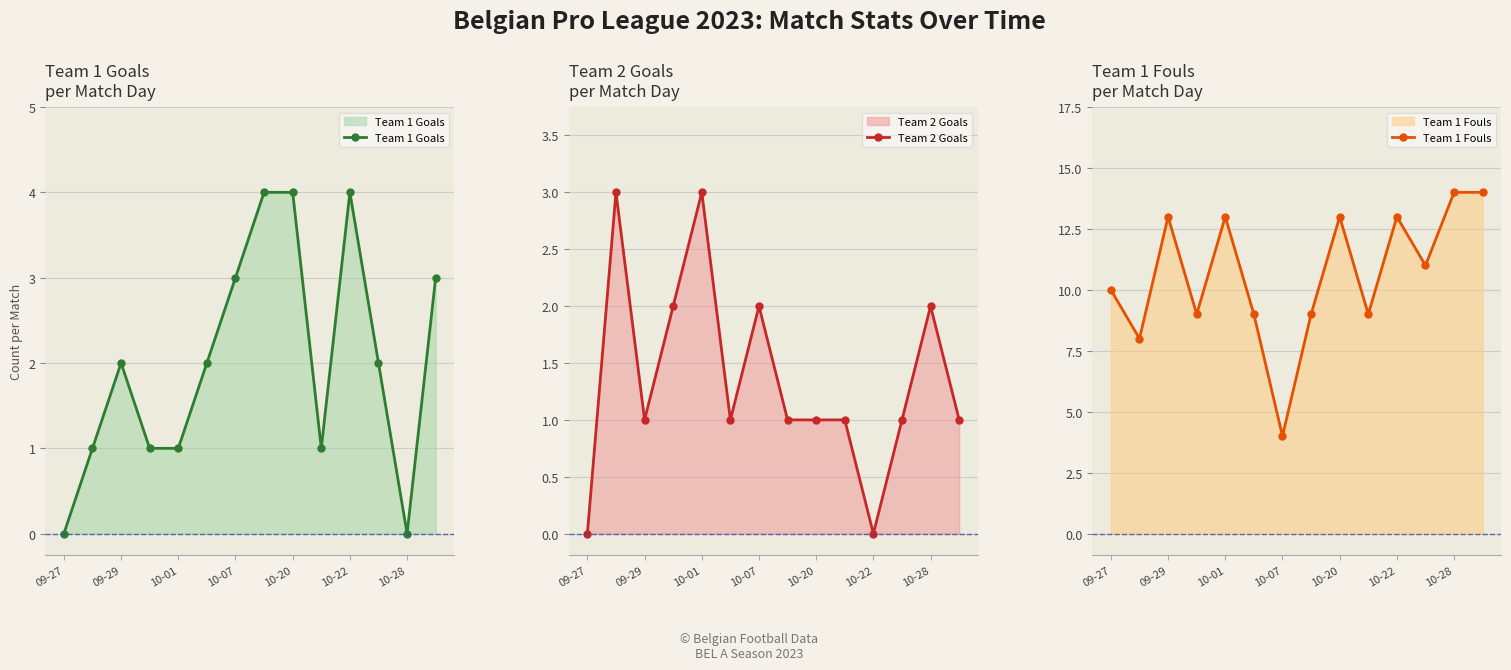

True or false: Team 1 Goals has a value of 0 at 09-29.

False